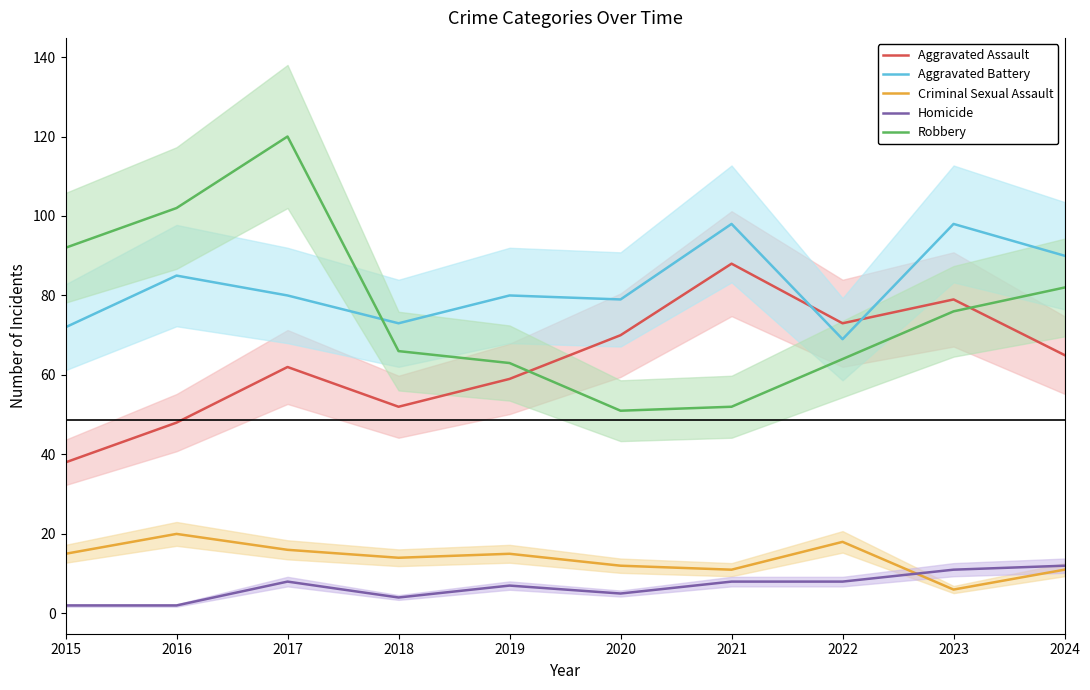

Is this an area chart (filled region under the line)?

No